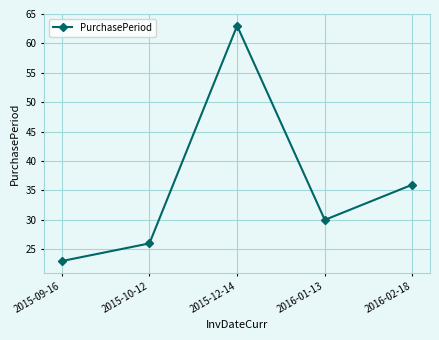

Between 2015-10-12 and 2015-09-16, which is larger?

2015-10-12